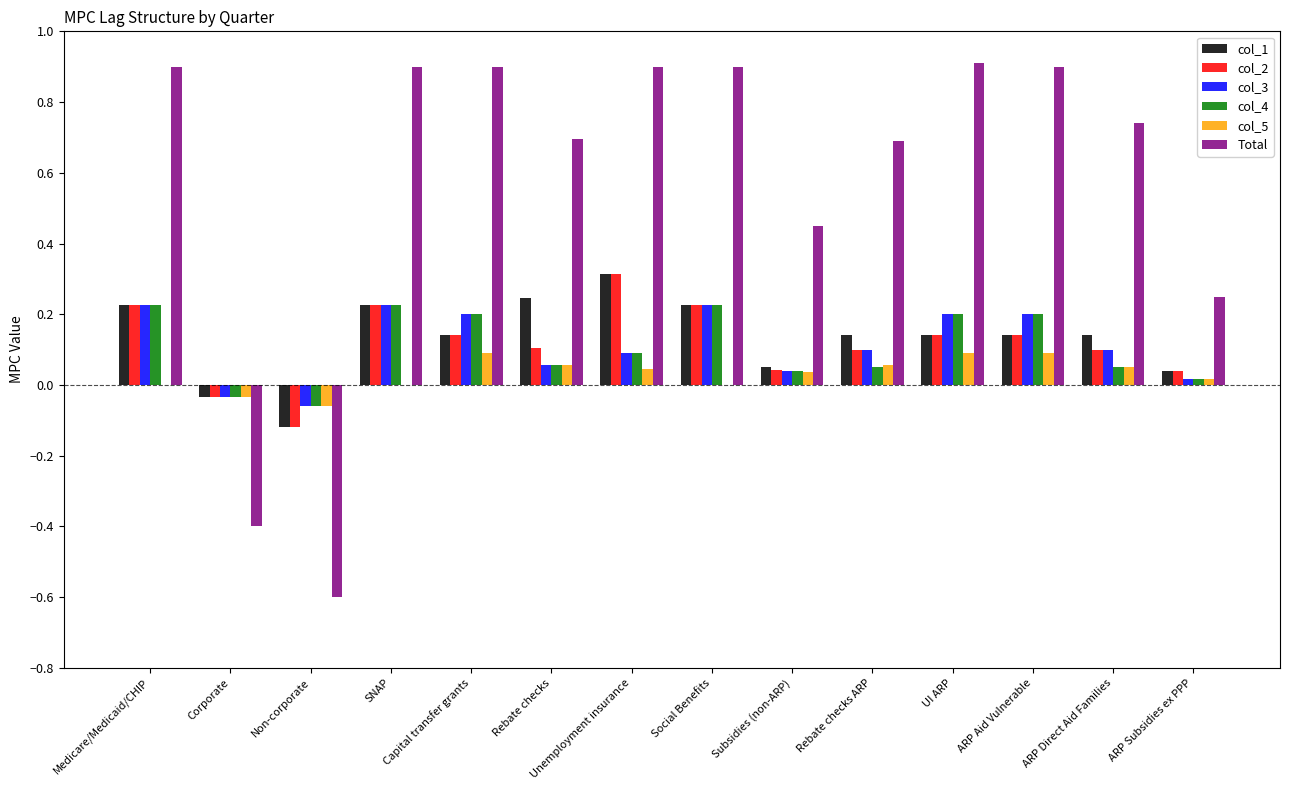

What are all the series names shown in the legend?

col_1, col_2, col_3, col_4, col_5, Total